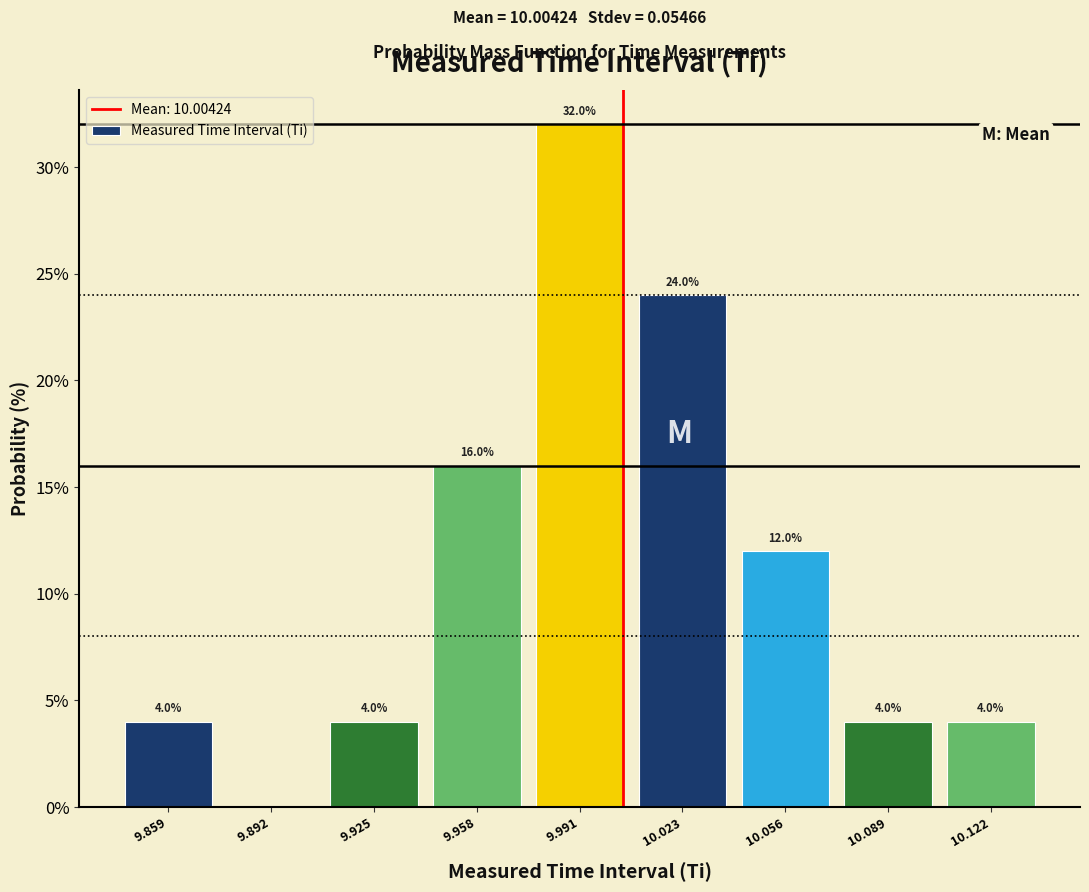

Which range on the x-axis has the tallest bar?

9.975 to 10.005